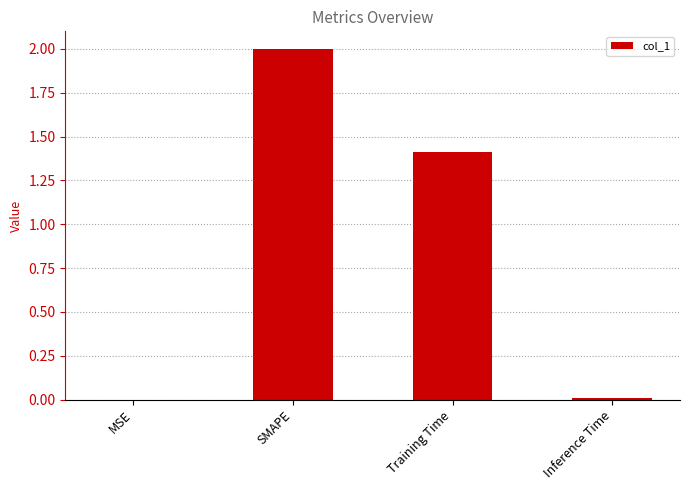

What is the average value?

0.9